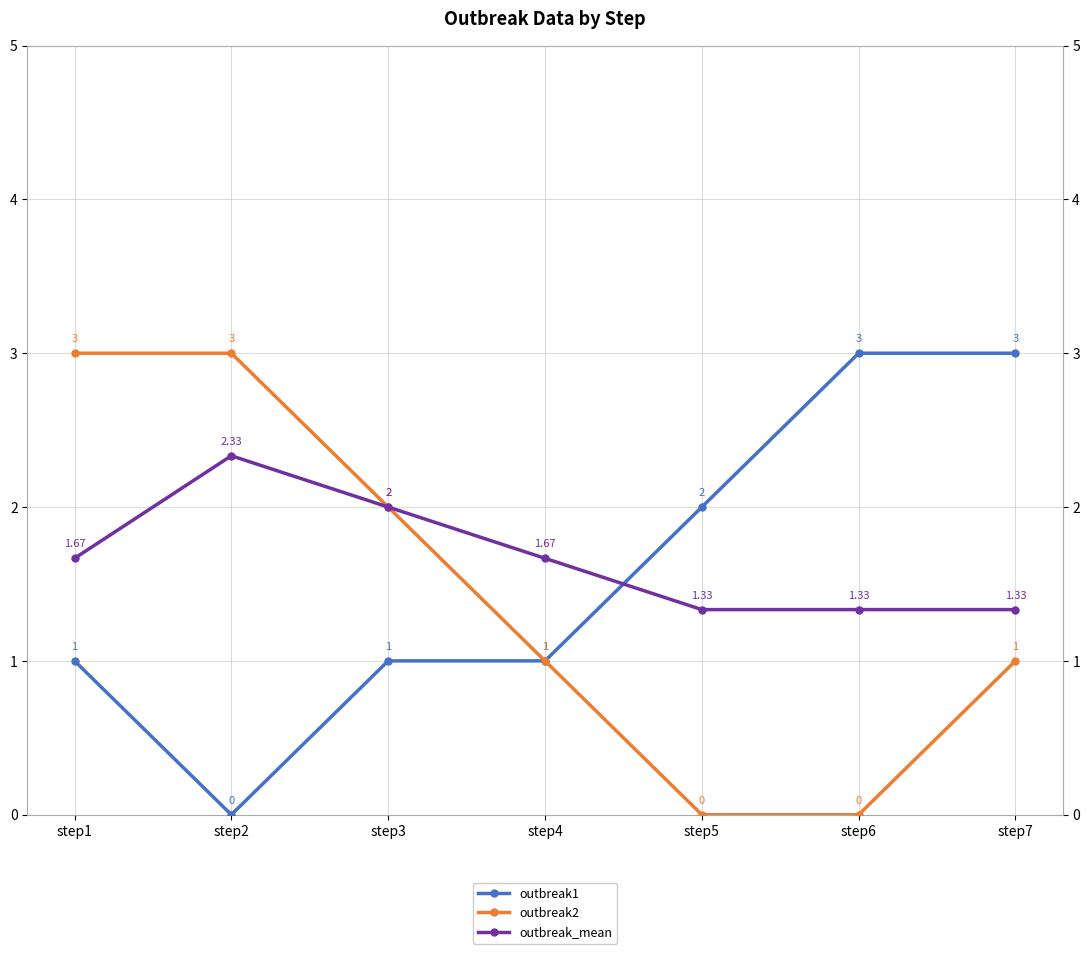

Does the chart have visible grid lines?

Yes